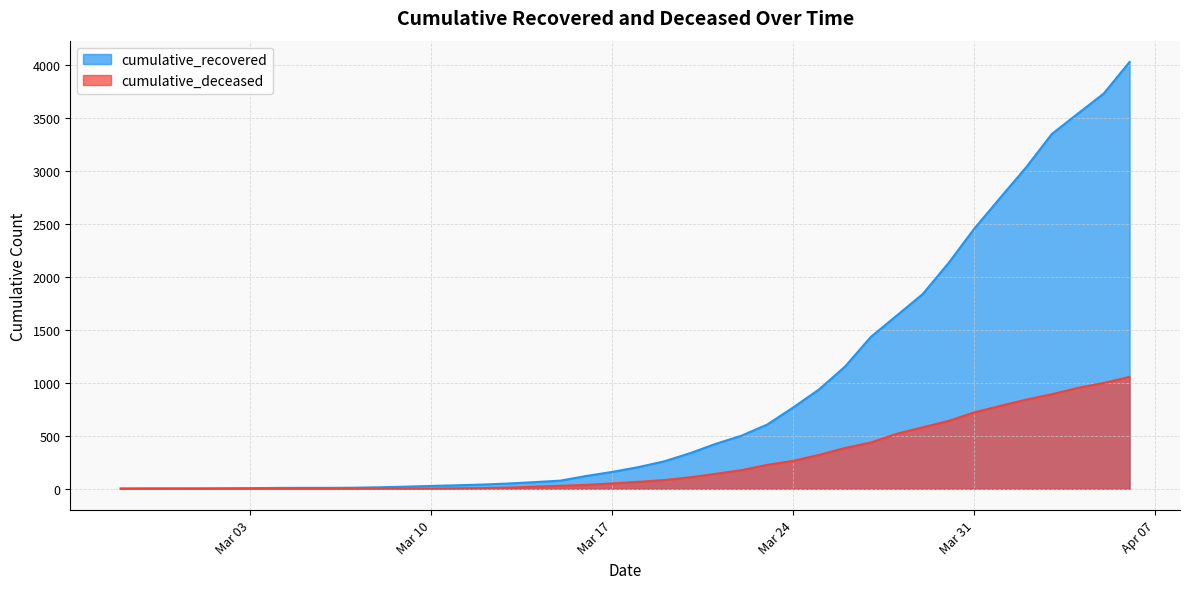

How many series are shown in this chart?

2